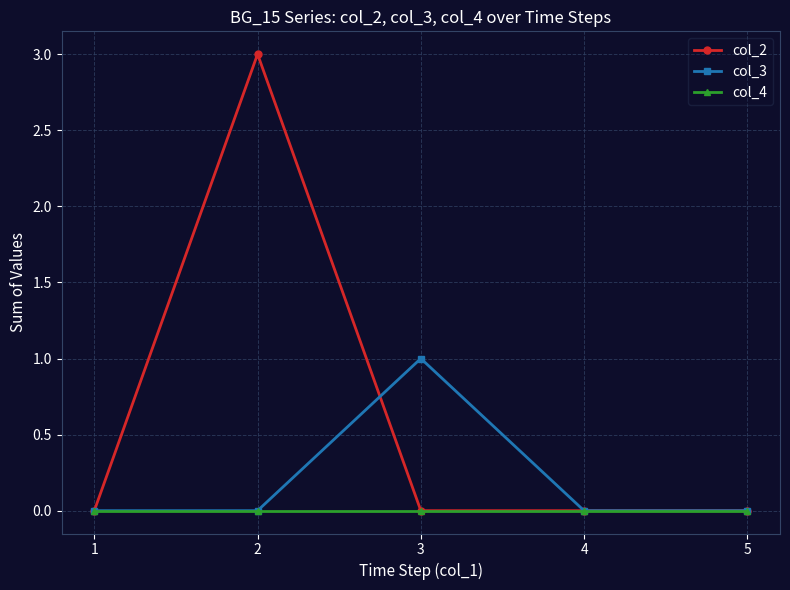

List the series in order of their peak value, lowest first.

col_4, col_3, col_2